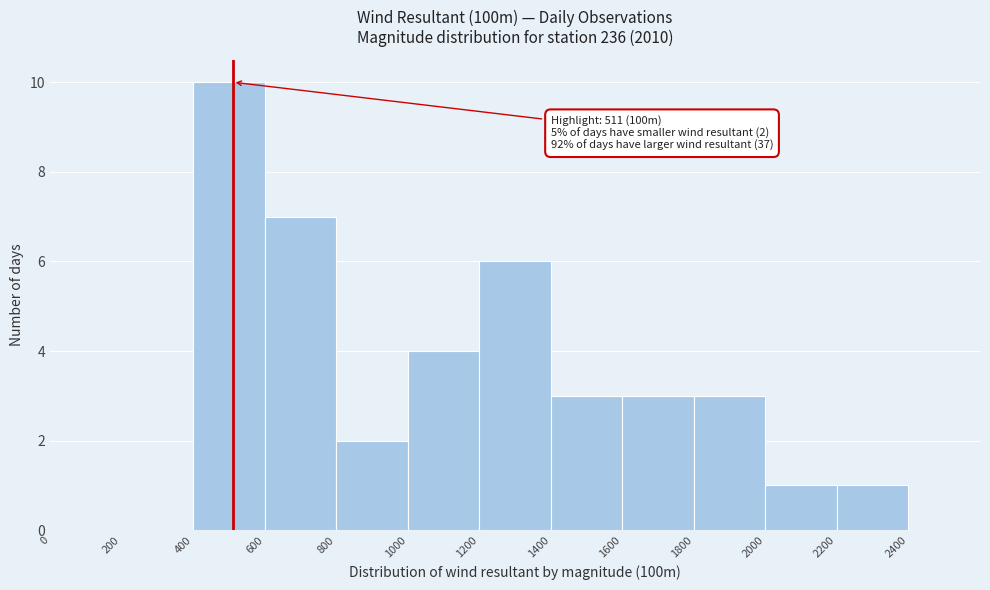

Which range on the x-axis has the tallest bar?

400 to 600